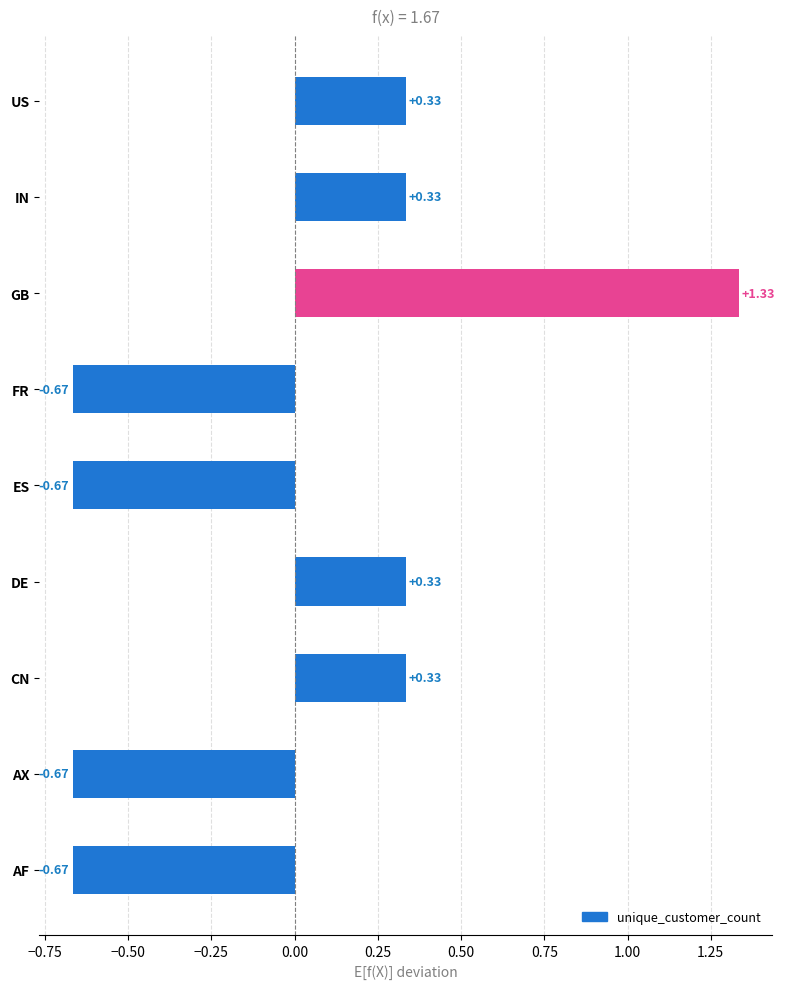

How many bars are there in total?

9